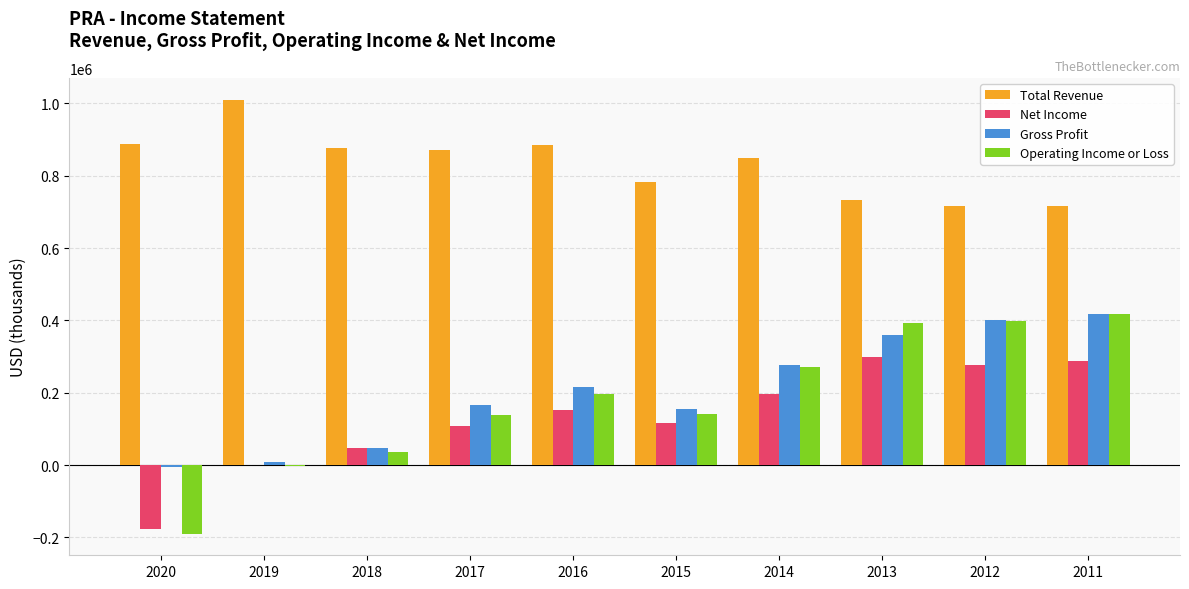

Which series changed the most between 2019 and 2011?

Operating Income or Loss